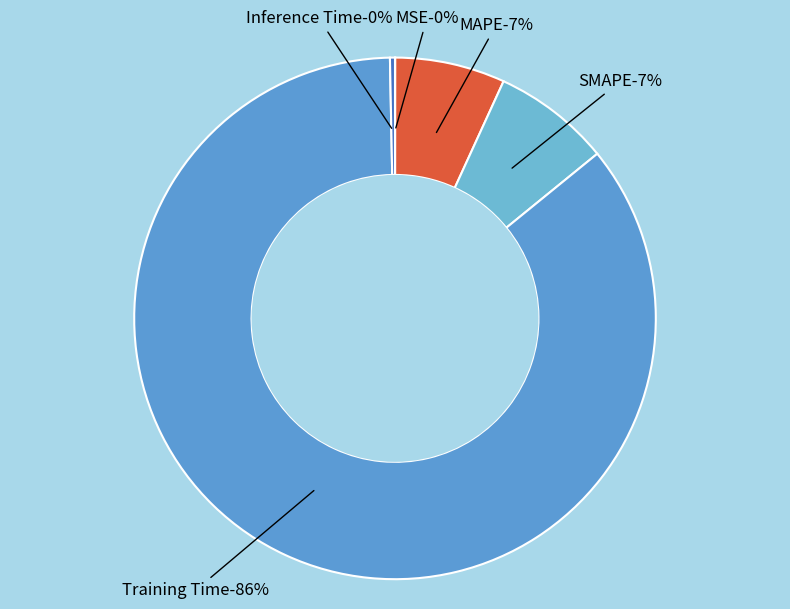

Count the number of slices in the pie.

5